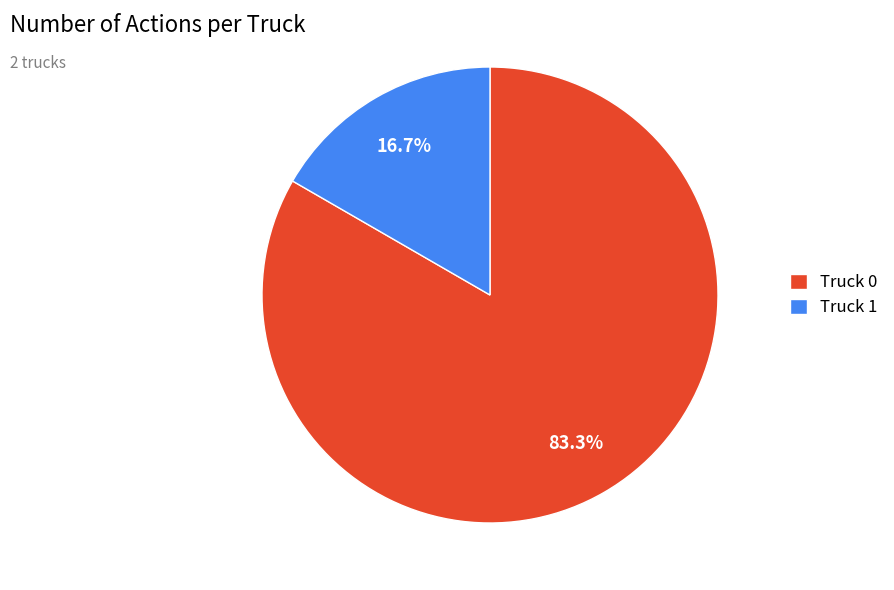

Is there a majority slice in this chart?

Yes